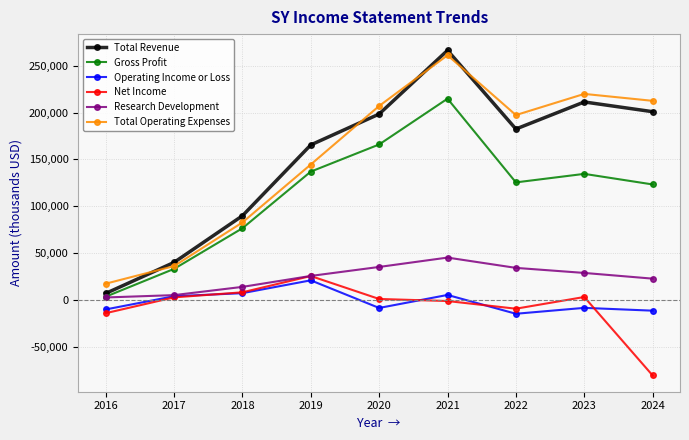

Between 2020 and 2022, which series saw the biggest shift?

Gross Profit